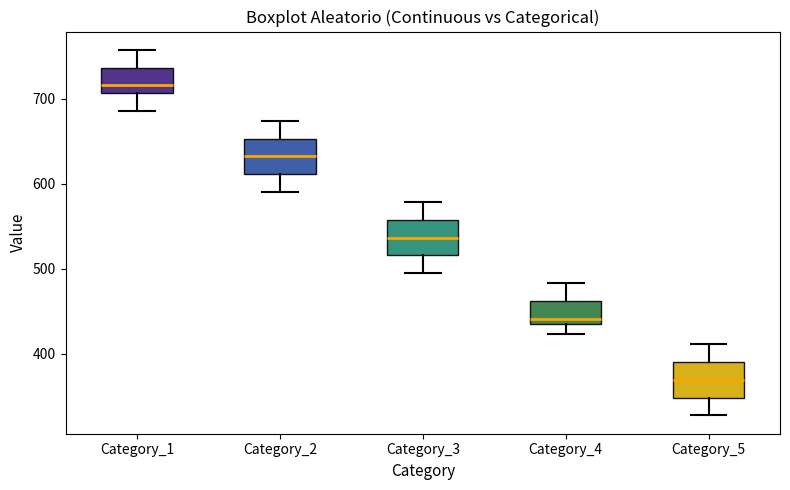

Where does the lower whisker of the box for Category_3 end on the y-axis? The values are not printed on the chart, so give them approximately, as read against the axis.

490